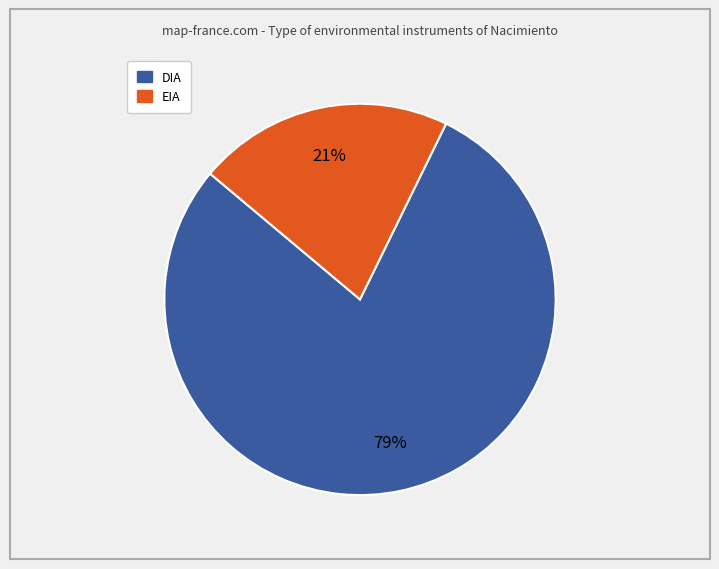

To the nearest percent, what percentage of the pie is DIA?

79%